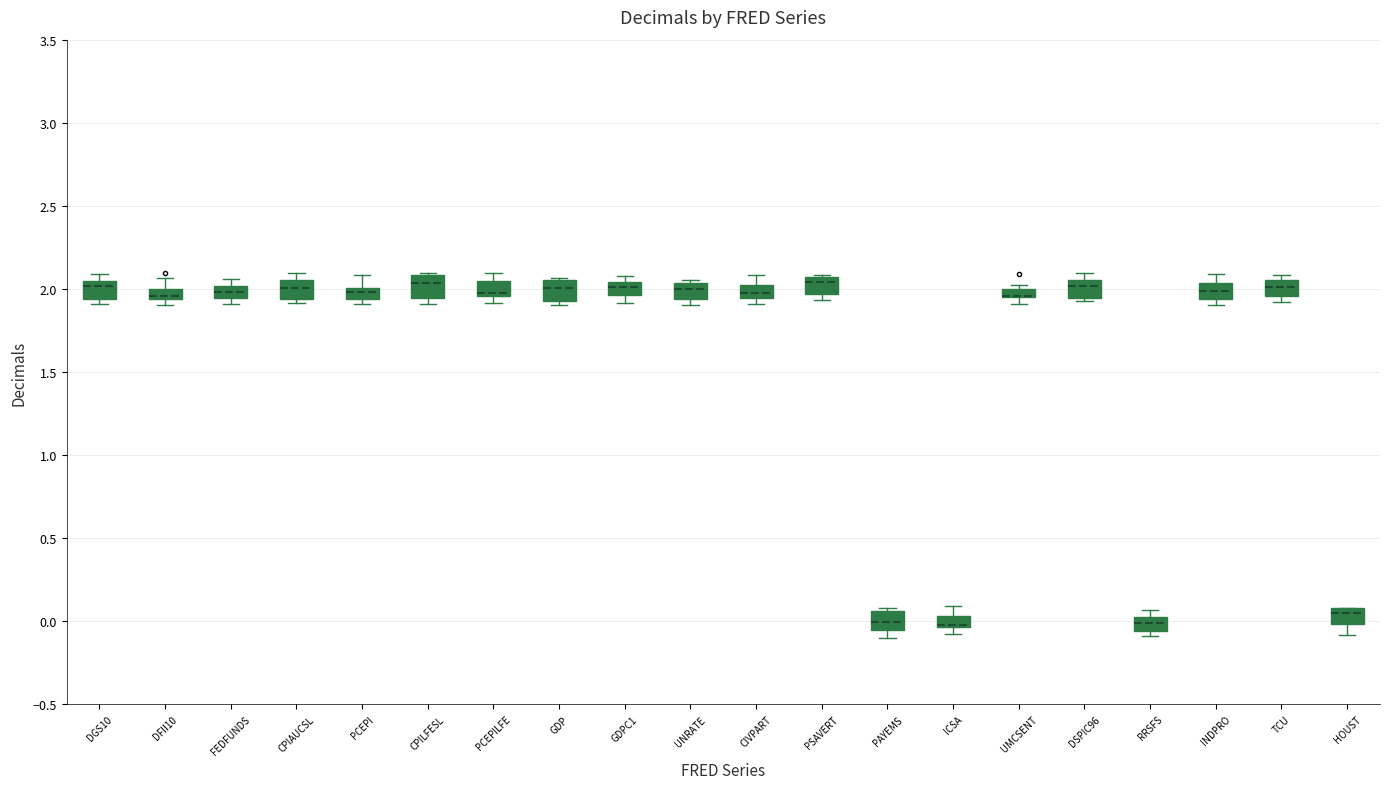

Where is the upper edge of the box for CPILFESL on the y-axis? The values are not printed on the chart, so give them approximately, as read against the axis.

2.10